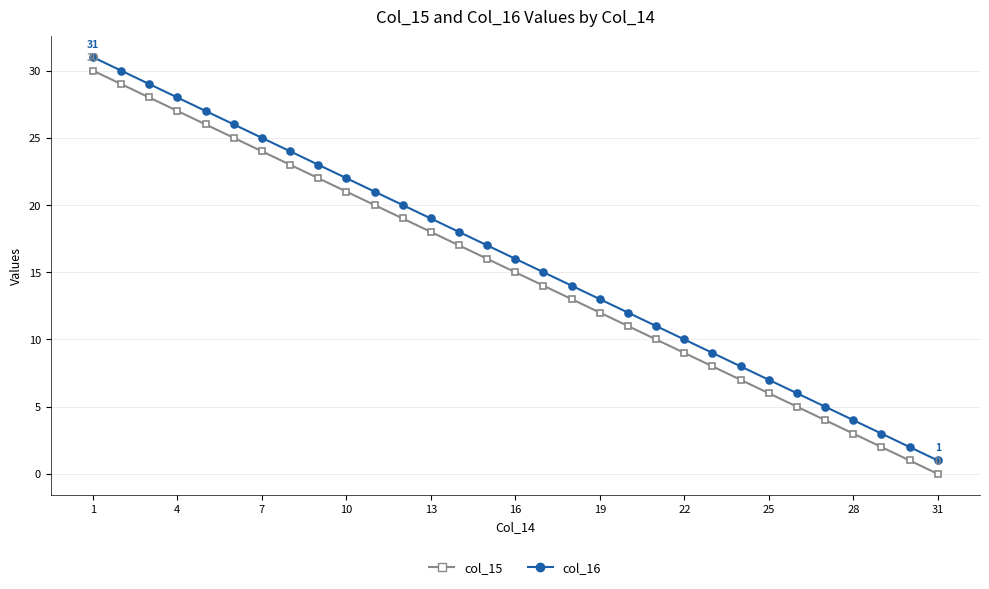

True or false: col_16 has more than 1 interior local peaks.

False